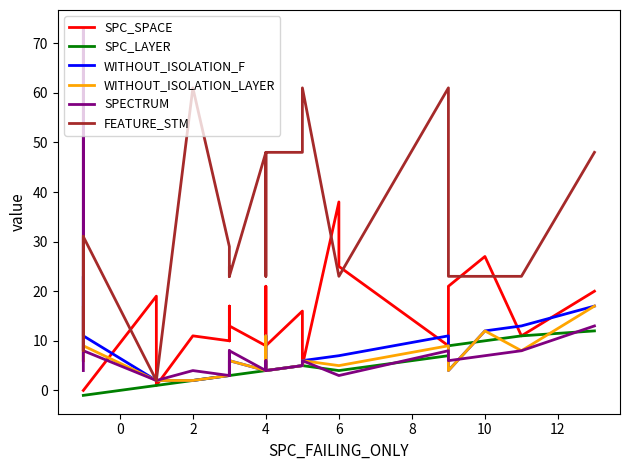

Which series ends up on top after the final intersection of SPC_LAYER and WITHOUT_ISOLATION_LAYER?

WITHOUT_ISOLATION_LAYER